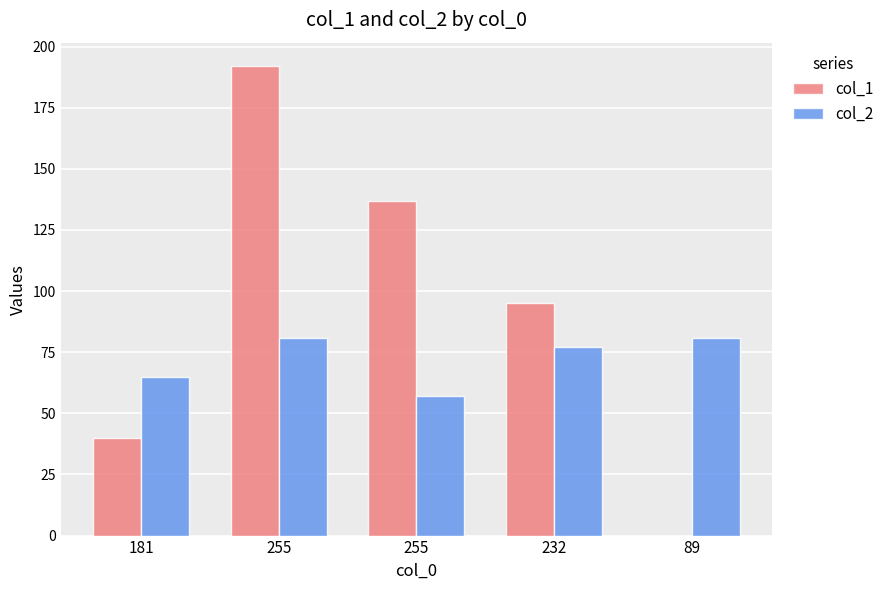

Which category has the lowest value in the col_2 series?

255